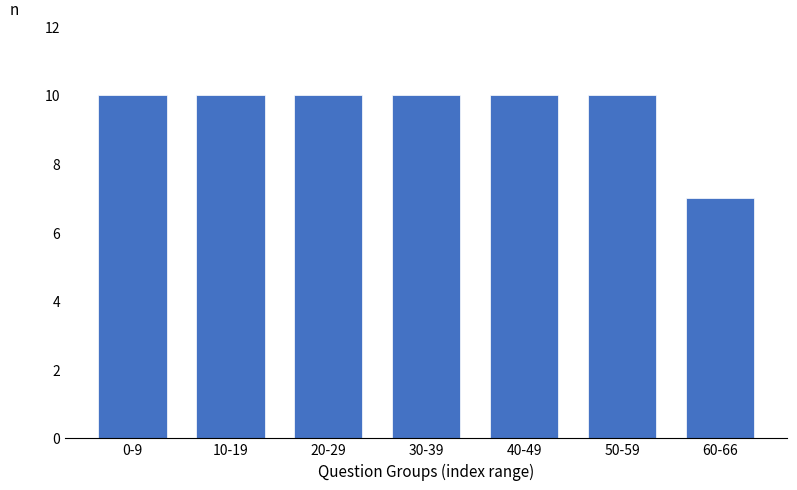

Reading left to right, list all the values displayed in this chart.

10	10	10	10	10	10	7